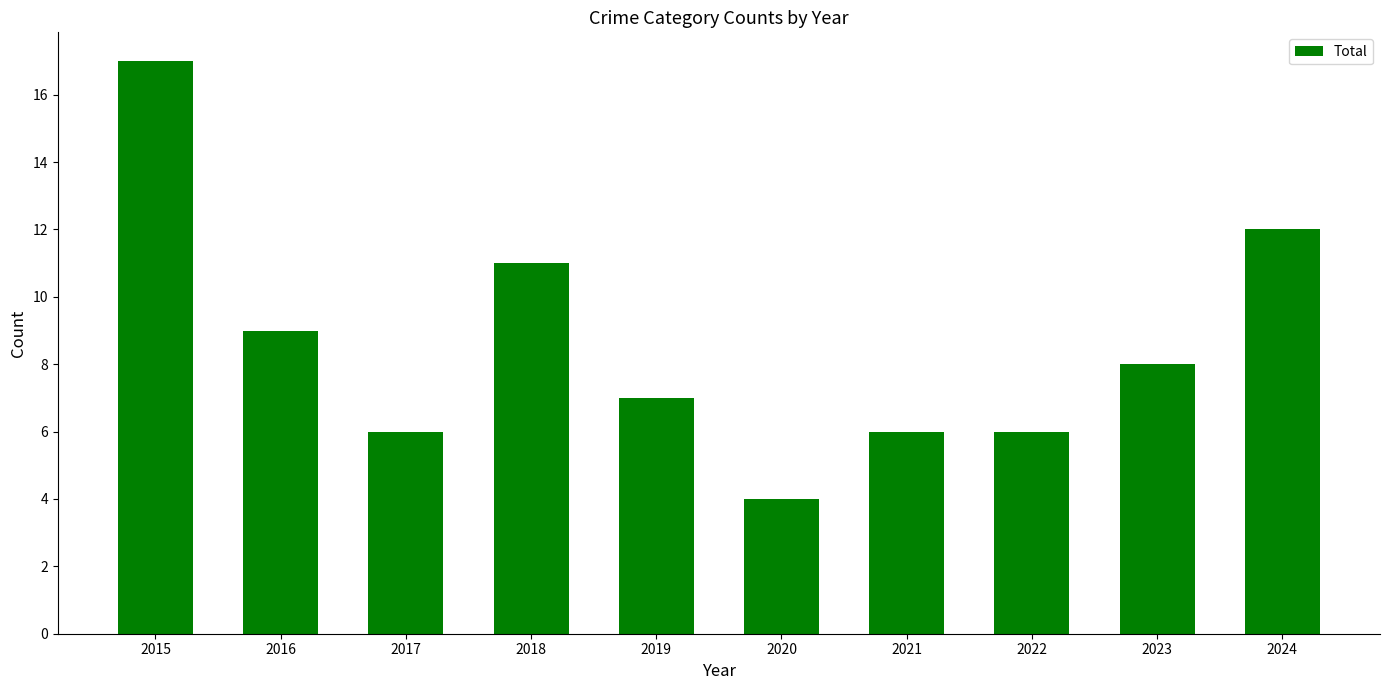

What is the sum of the values at 2019 and 2020?

11